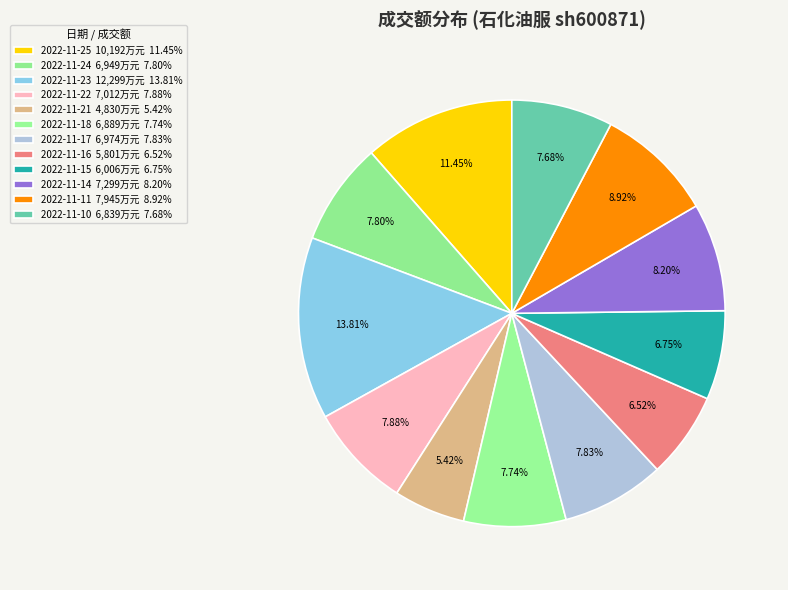

Count the number of slices in the pie.

12